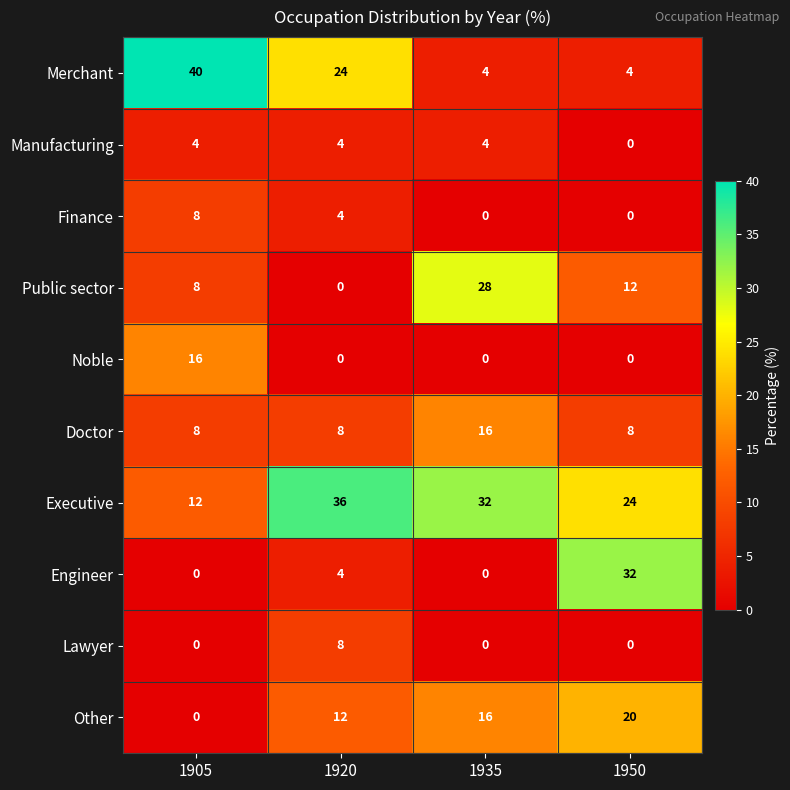

Which series changed the most between 1905 and 1950?

Merchant